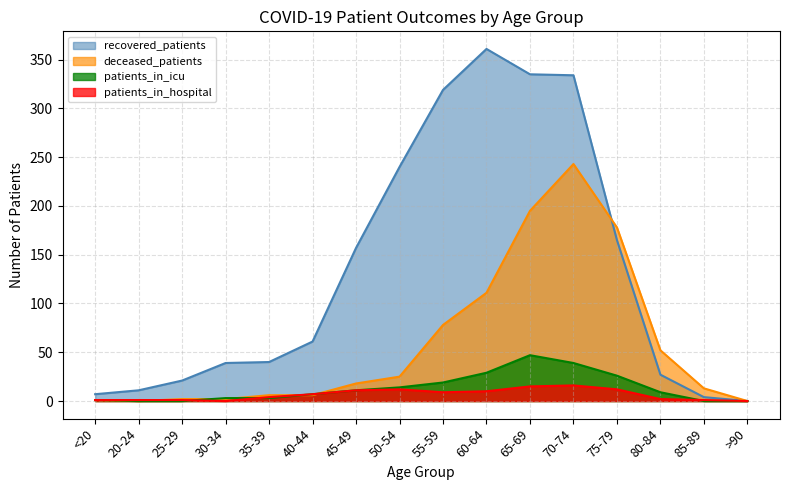

Rank the categories by patients_in_icu value from highest to lowest.

65-69, 70-74, 60-64, 75-79, 55-59, 50-54, 45-49, 80-84, 40-44, 30-34, 35-39, <20, 20-24, 25-29, 85-89, >90